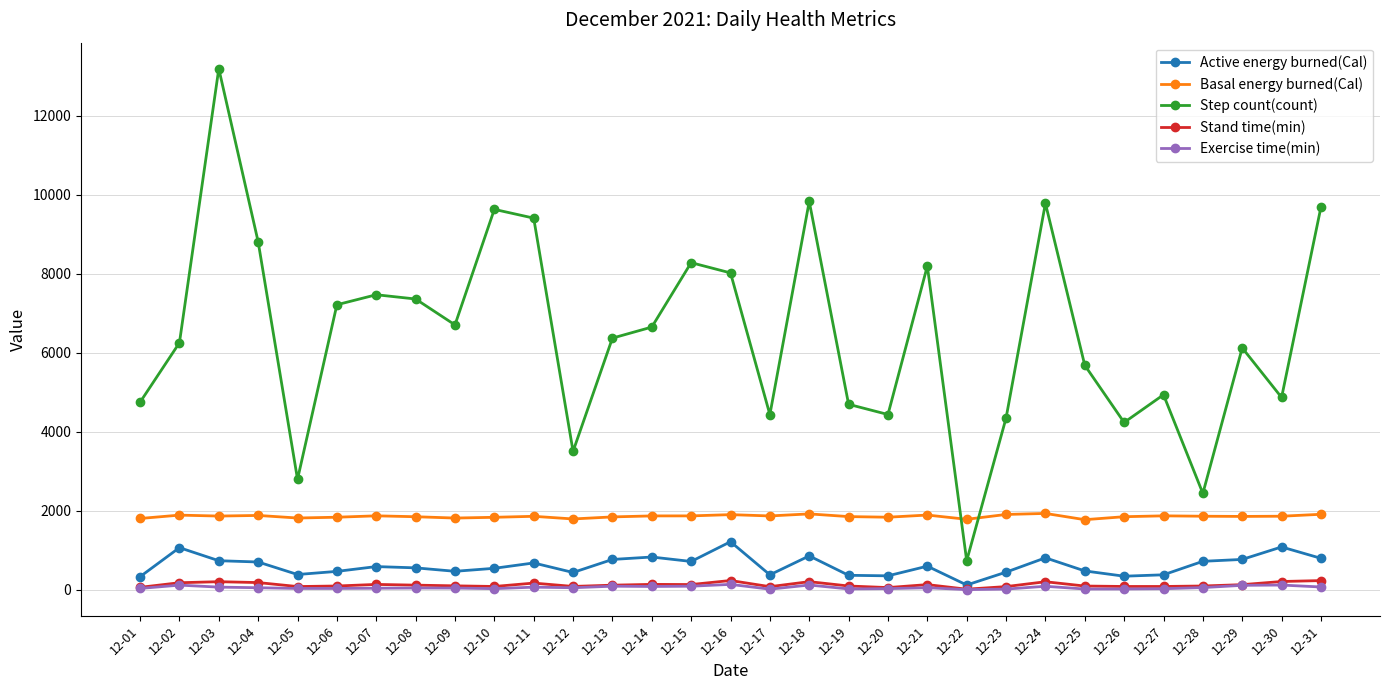

What is the difference between the maximum and second lowest values in the Active energy burned(Cal) series?

885.7